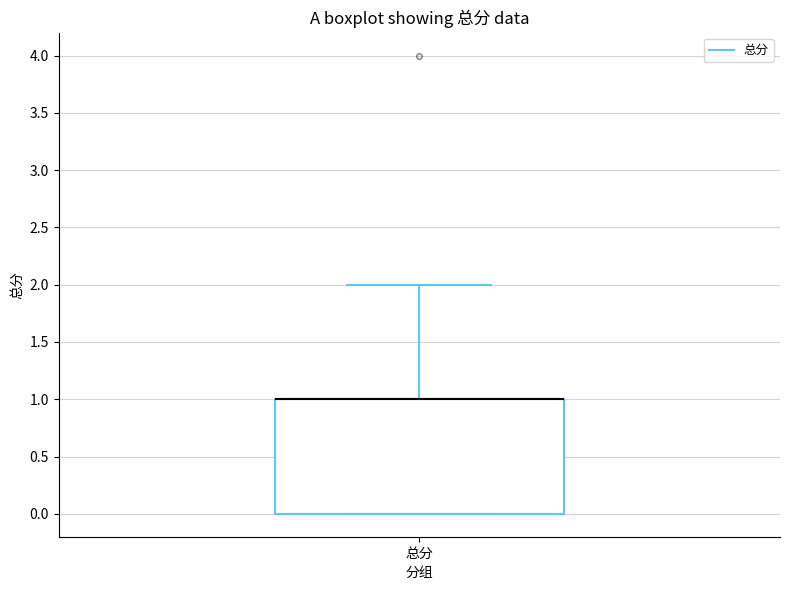

Read this box plot against the y-axis: the position of the median line, the range covered by the box, and the ends of both whiskers. The values are not printed on the chart, so give them approximately, as read against the axis.

median 1 (drawn on the box's upper edge), box 0 to 1, whiskers 0 to 2